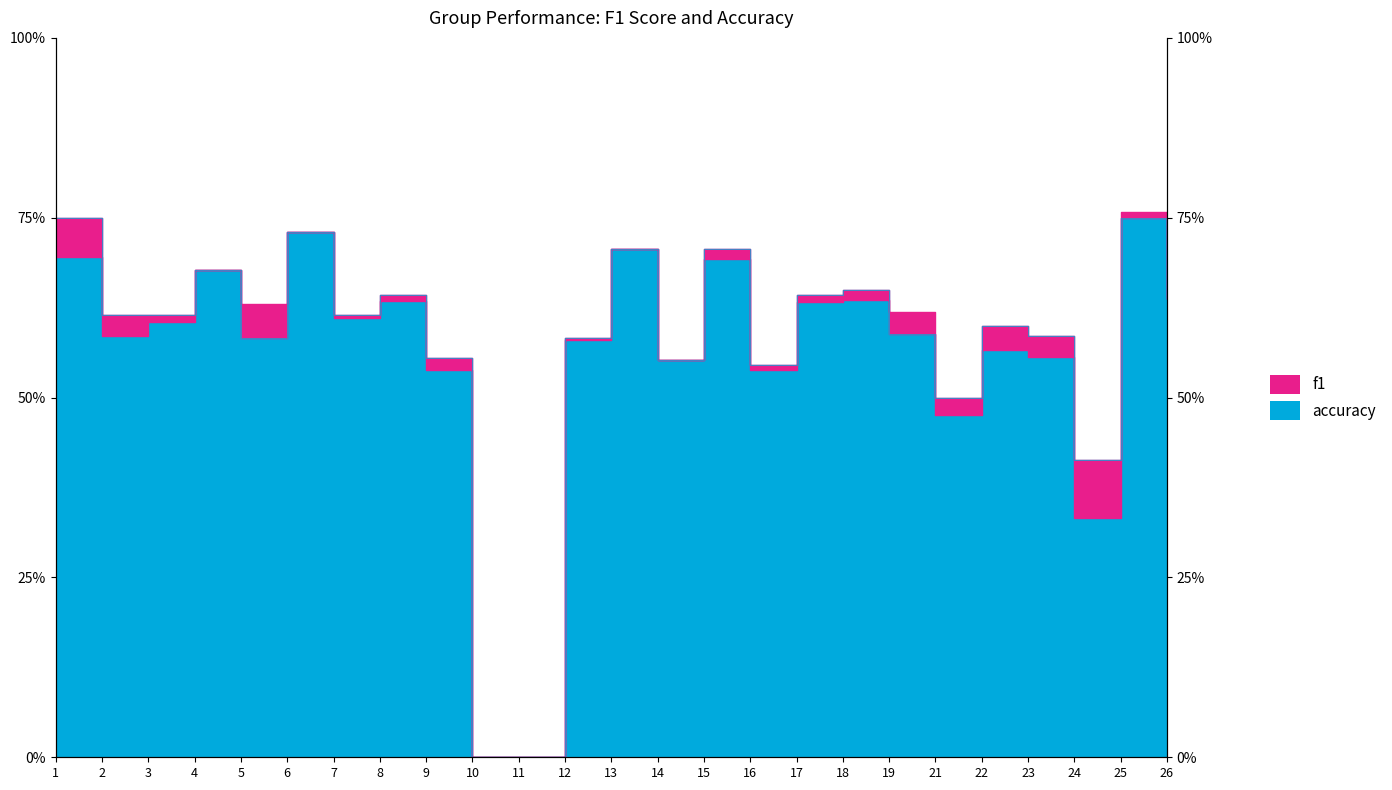

What are all the series names shown in the legend?

f1, accuracy